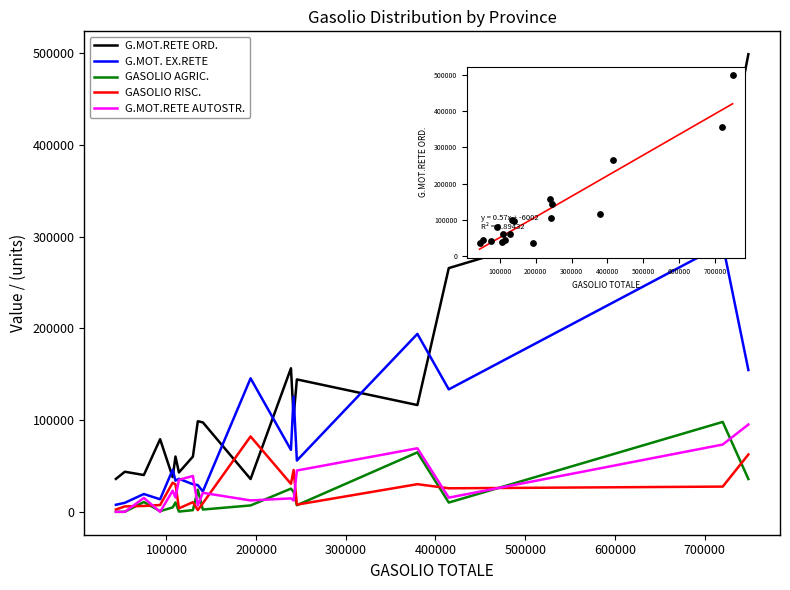

Which series has the largest total across all categories?

G.MOT.RETE ORD.